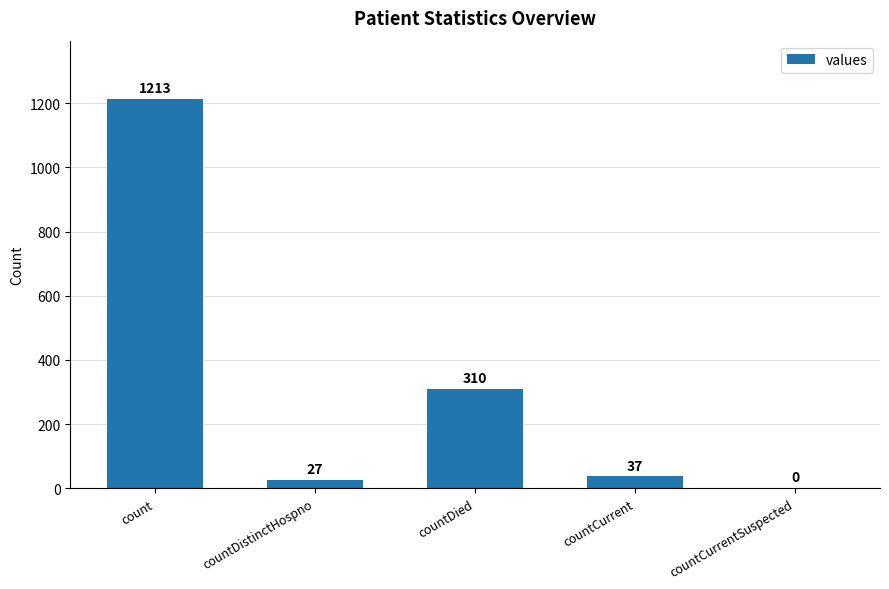

Which has a higher value, count or countDied?

count